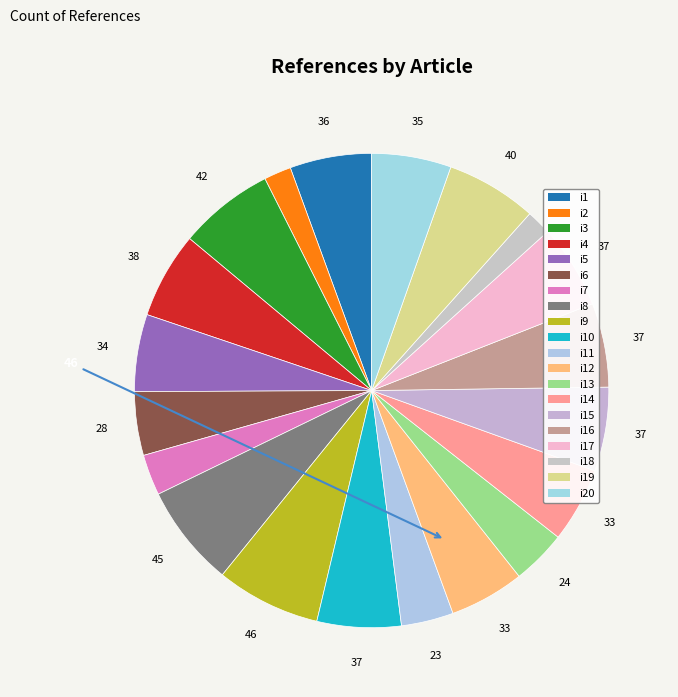

Rank the categories by value from lowest to highest.

i18, i2, i7, i11, i13, i6, i12, i14, i5, i20, i1, i10, i15, i16, i17, i4, i19, i3, i8, i9